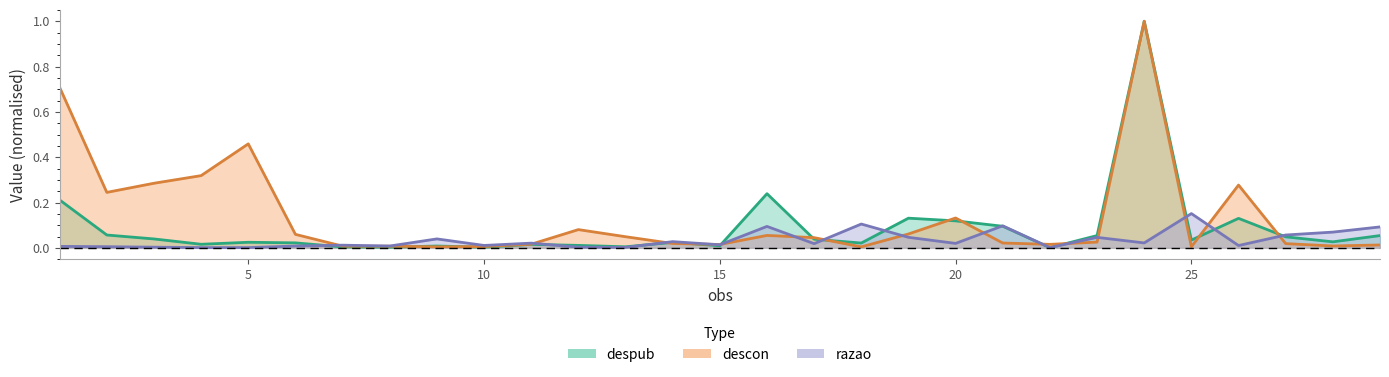

True or false: descon and despub intersect in this chart.

True